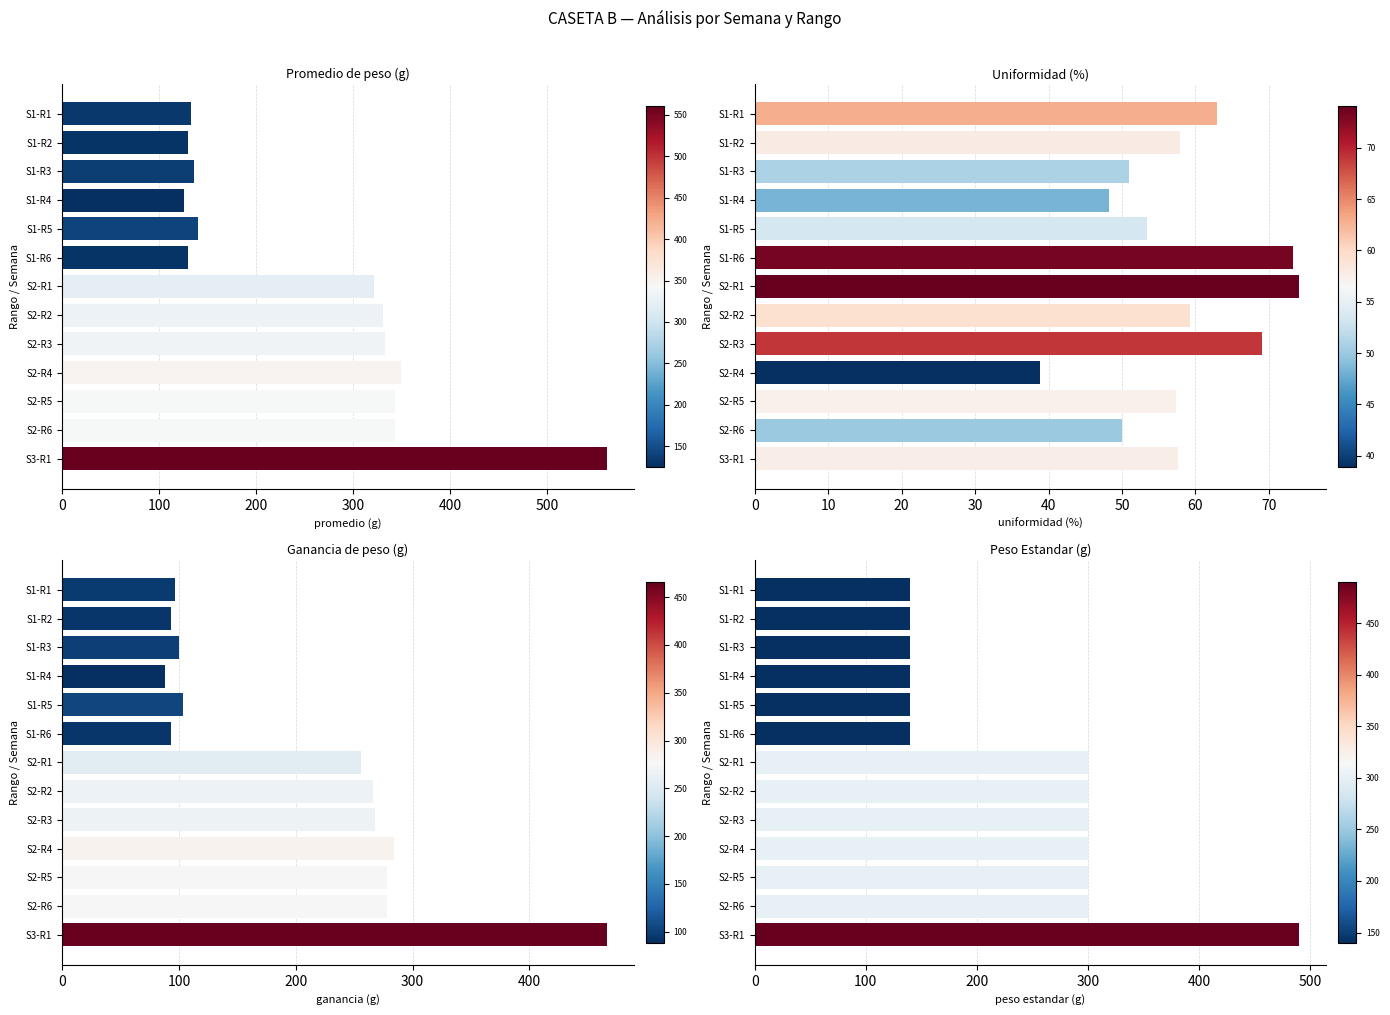

What is the sum of all Peso Estandar (g) values?

3130.0